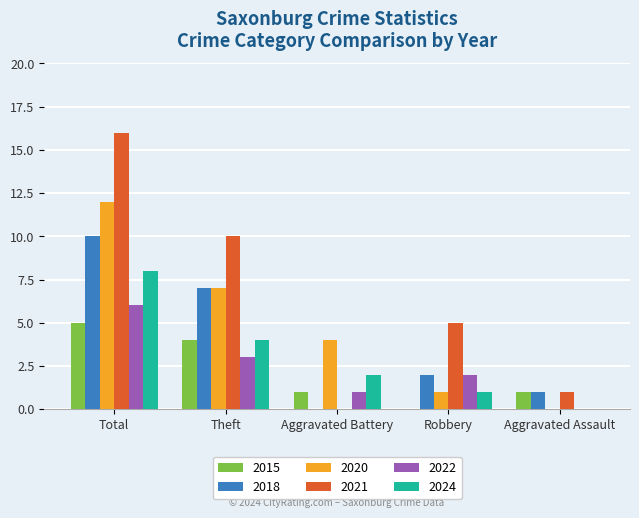

Between Theft and Aggravated Battery, which series saw the biggest shift?

2021